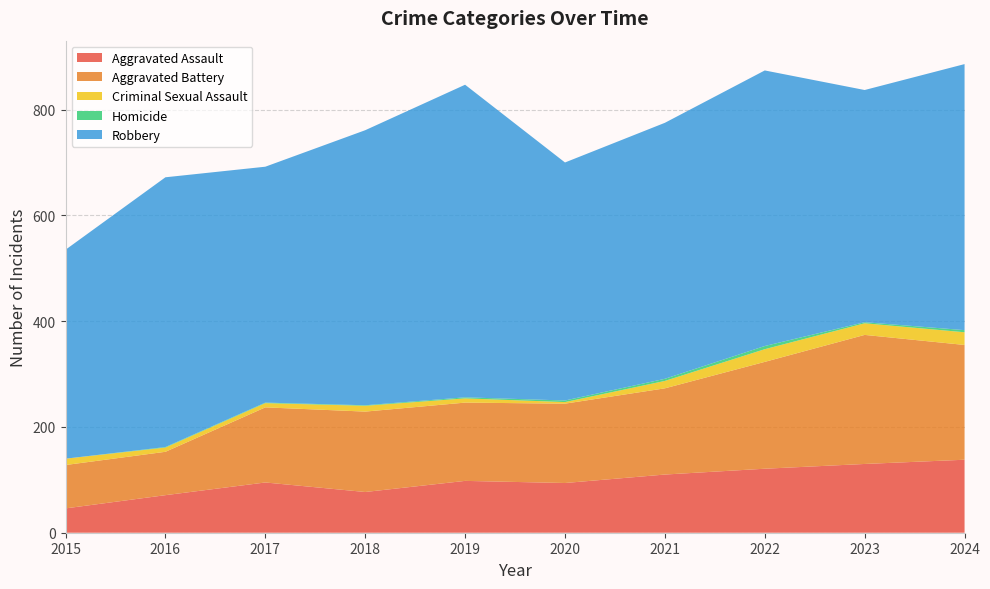

Reading right to left, list all the values displayed in this chart.

Aggravated Assault: 2024=138	2023=130	2022=121	2021=110	2020=94	2019=98	2018=77	2017=95	2016=71	2015=46
Aggravated Battery: 2024=217	2023=244	2022=202	2021=163	2020=150	2019=148	2018=152	2017=142	2016=82	2015=82
Criminal Sexual Assault: 2024=24	2023=22	2022=24	2021=14	2020=3	2019=8	2018=11	2017=8	2016=8	2015=12
Homicide: 2024=4	2023=2	2022=6	2021=4	2020=3	2019=2	2018=1	2017=1	2016=1	2015=0
Robbery: 2024=503	2023=439	2022=521	2021=484	2020=450	2019=591	2018=520	2017=446	2016=510	2015=395